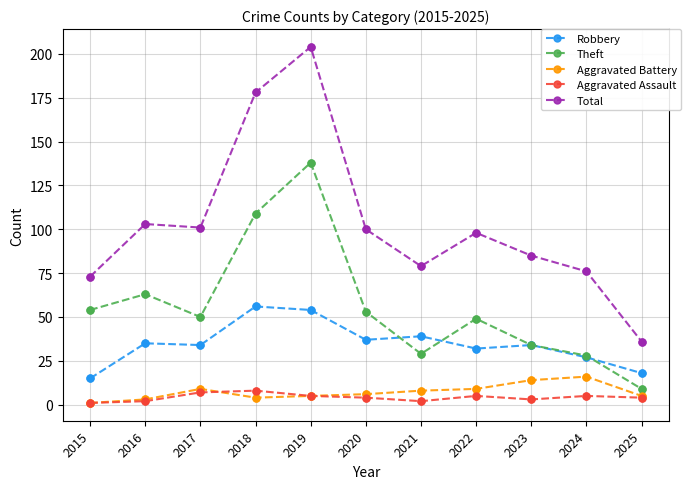

What is the total value across all series at 2022?

193